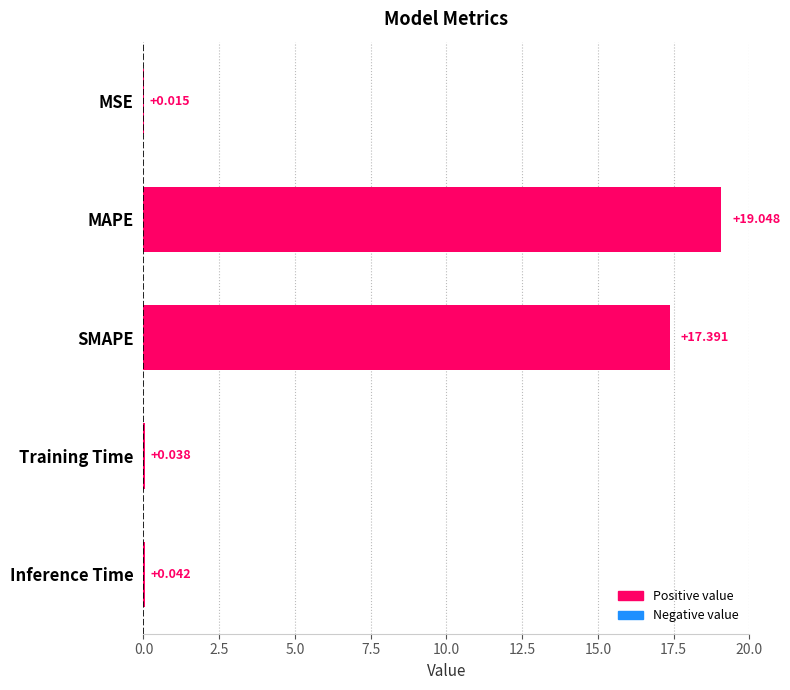

Which label corresponds to the largest value in the chart?

MAPE